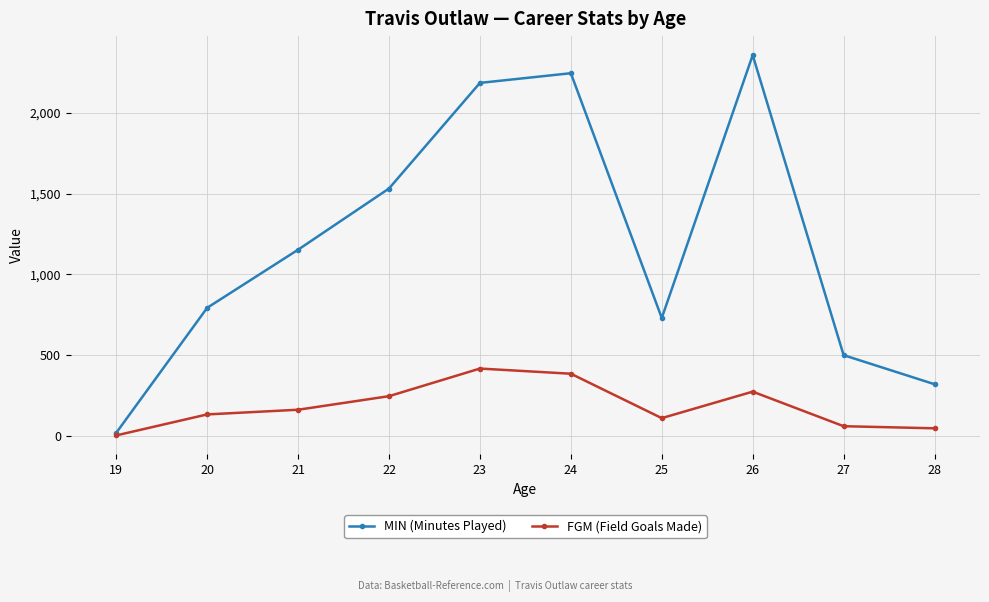

The FGM (Field Goals Made) series shows 75 at 21. True or false?

False